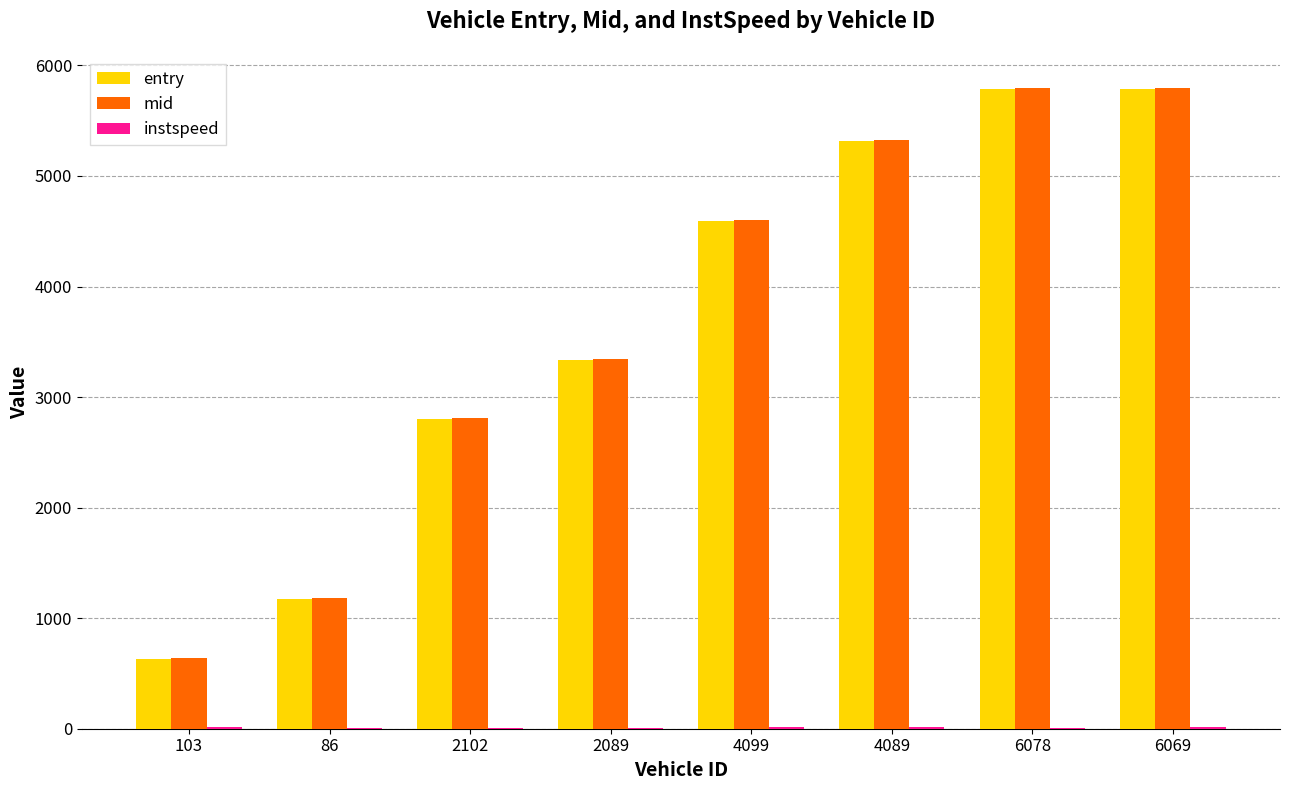

The value of entry at 4089 is 3102.4. True or false?

False